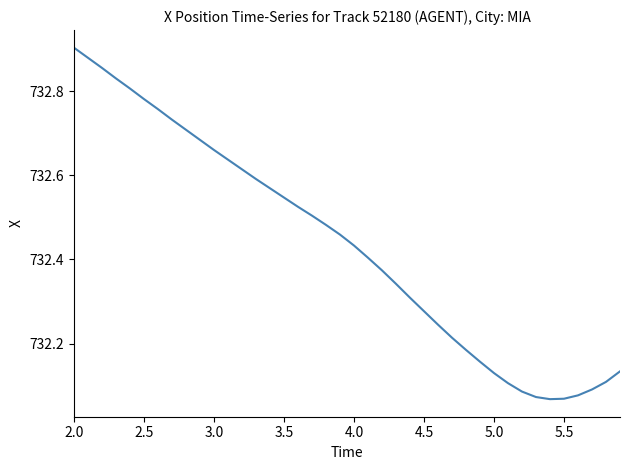

What is the difference between the maximum and minimum values?

0.8